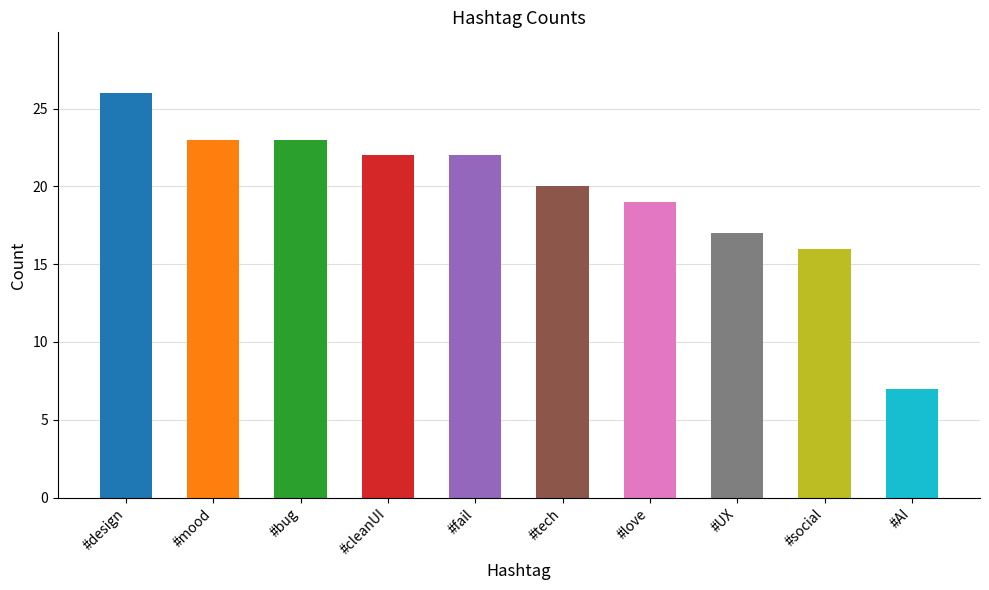

Where does the data first go above 22?

#design